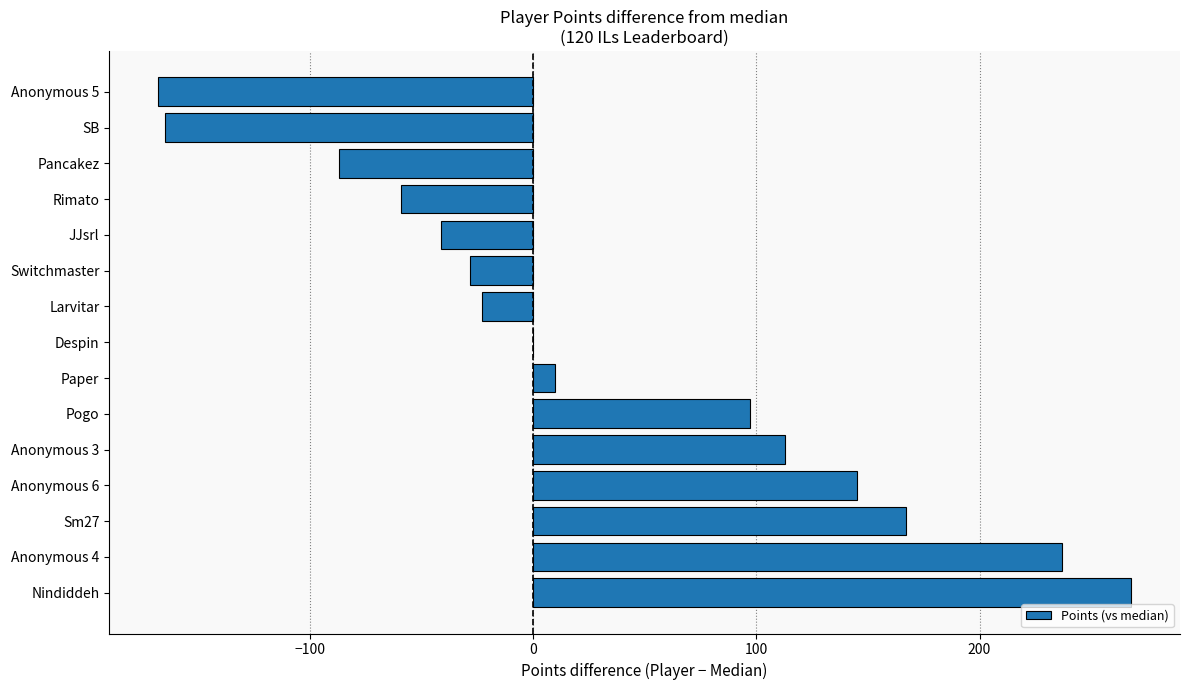

What is the sum of all values?

466